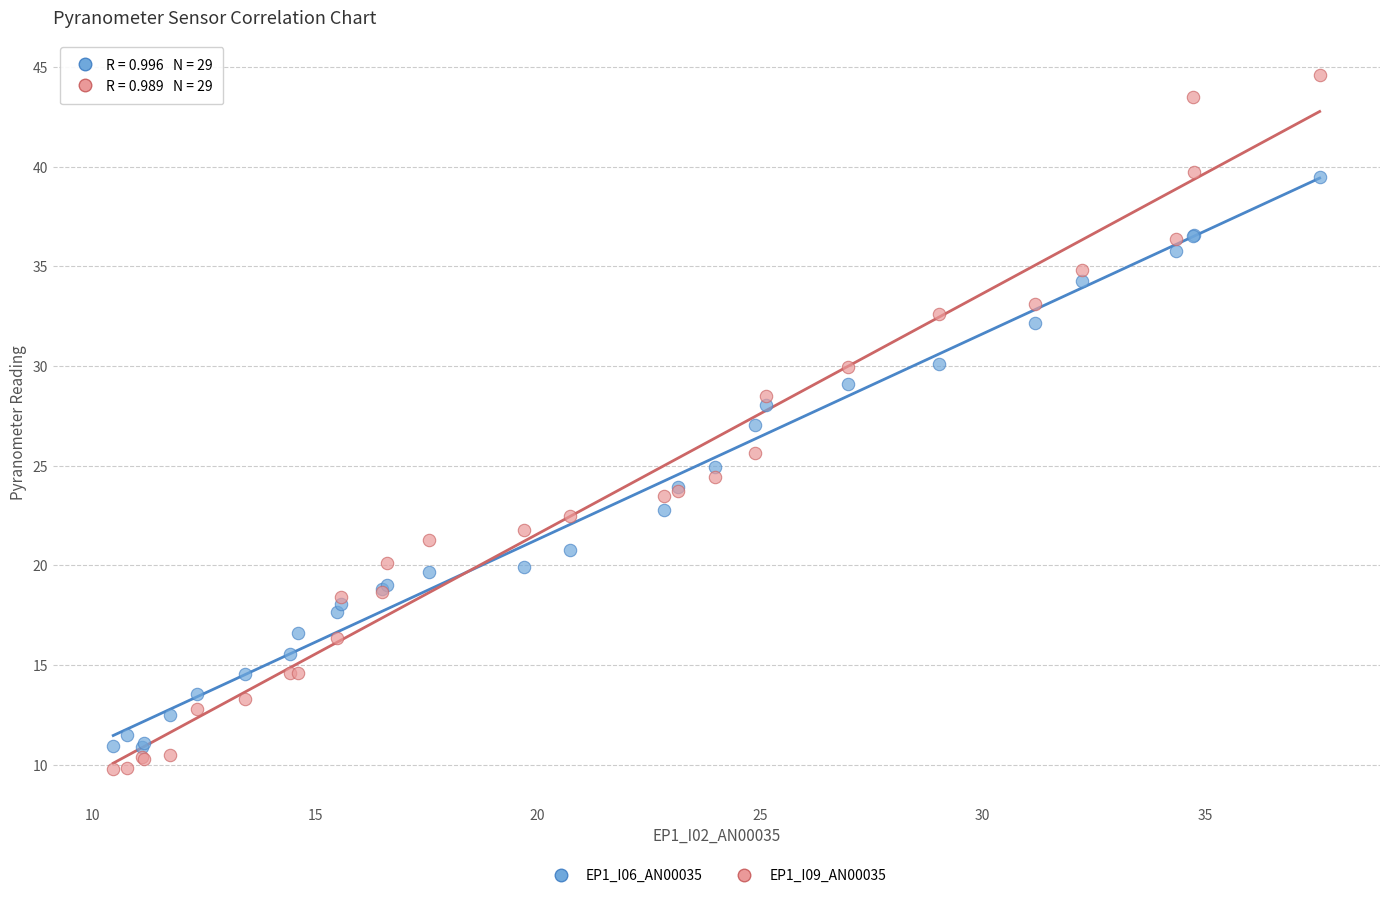

Which series has the largest Y range (max minus min)?

EP1_I09_AN00035